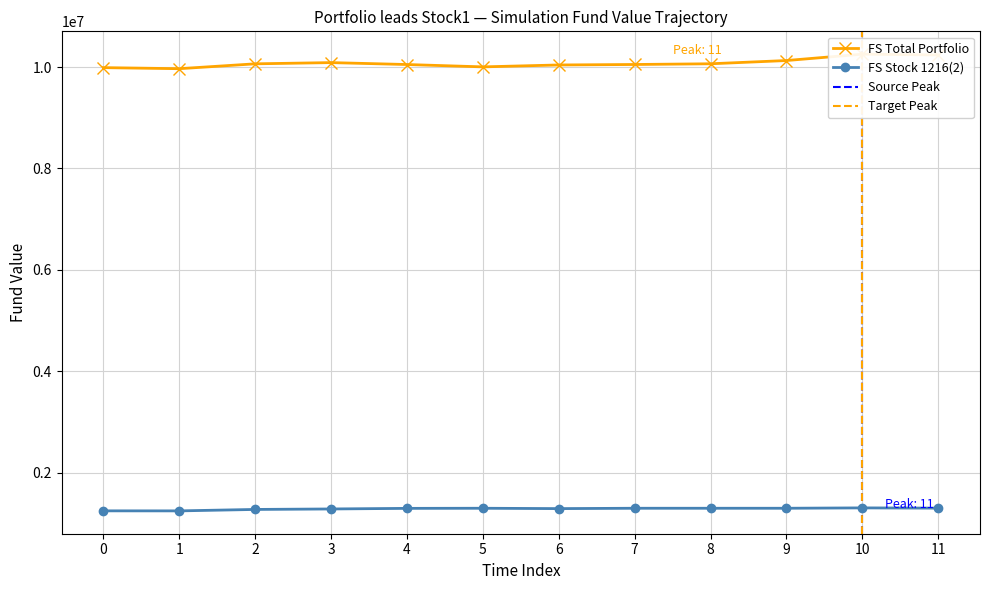

The FS Stock 1216(2) series shows 1926469.5 at 0. True or false?

False